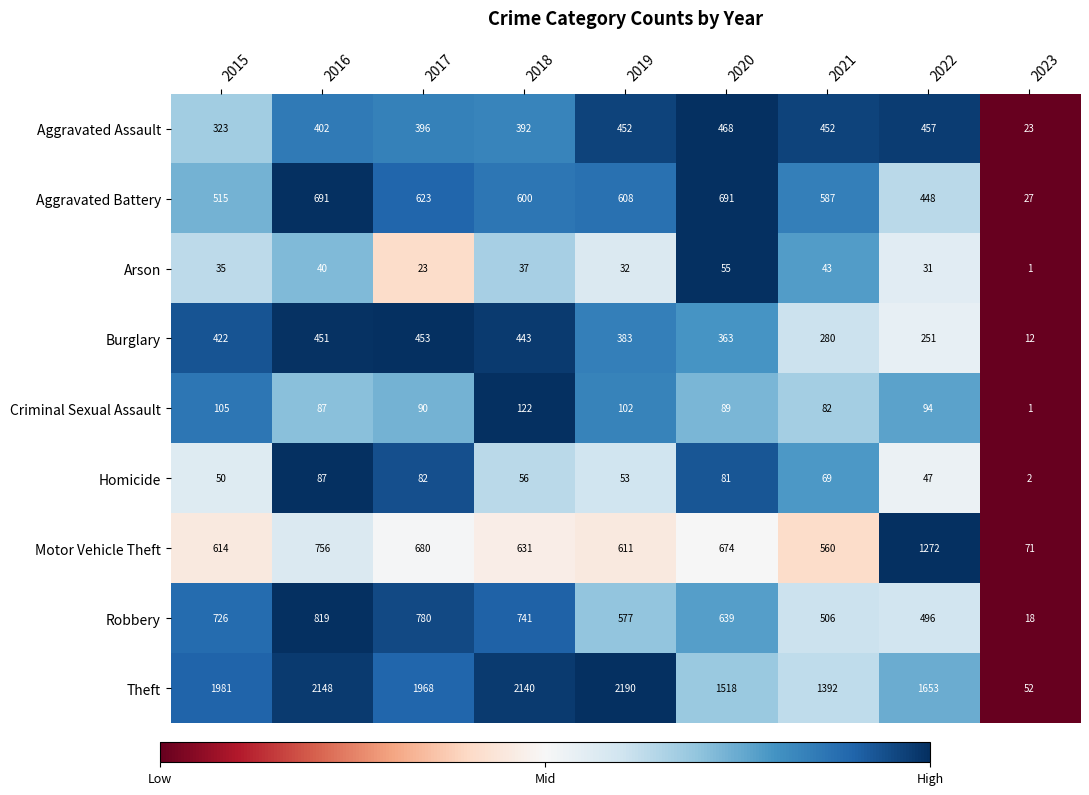

The value of Homicide at 2016 is 87. True or false?

True